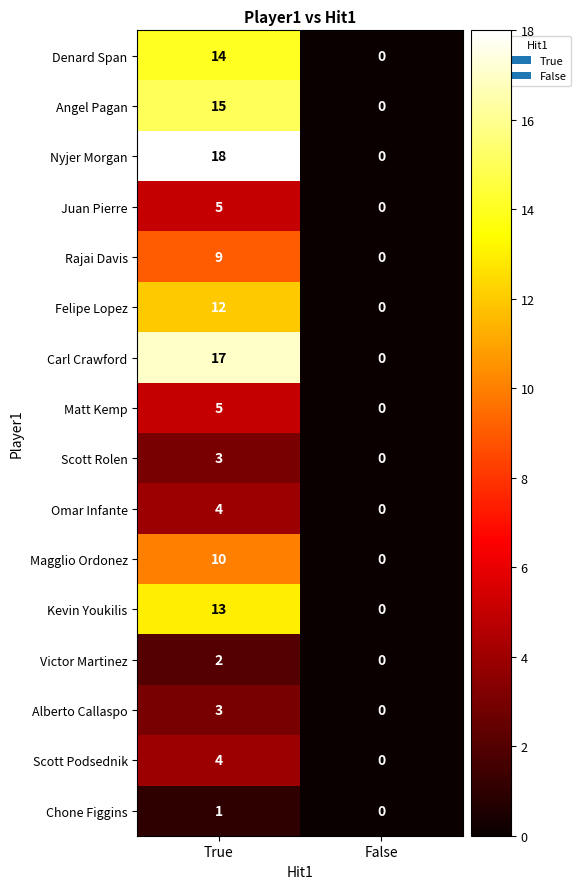

True or false: Felipe Lopez has a value of 12 at True.

True